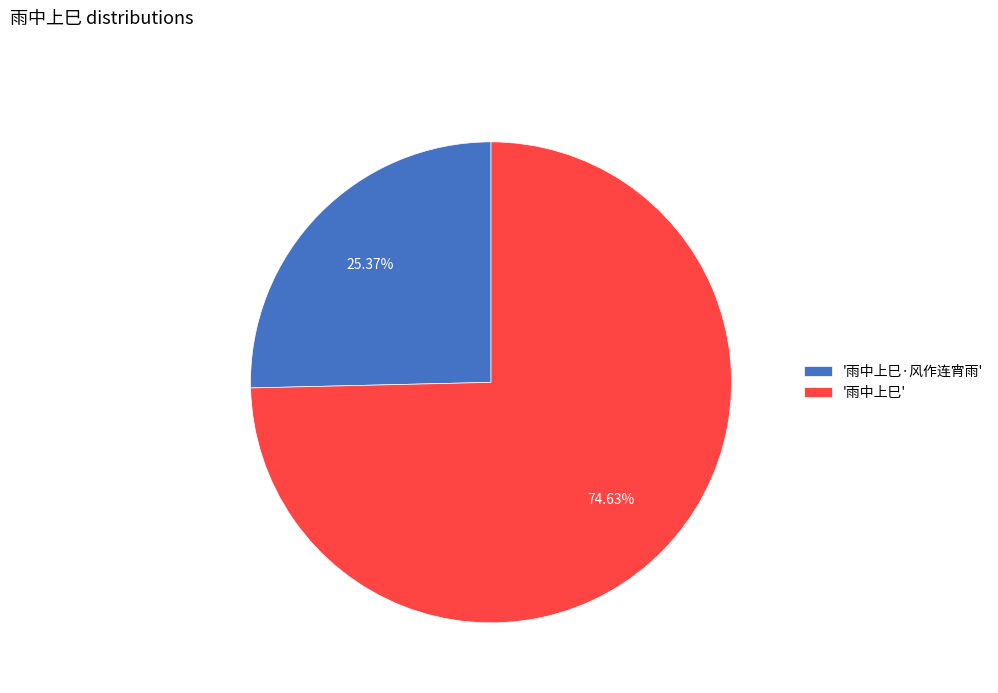

How many segments does this pie chart have?

2